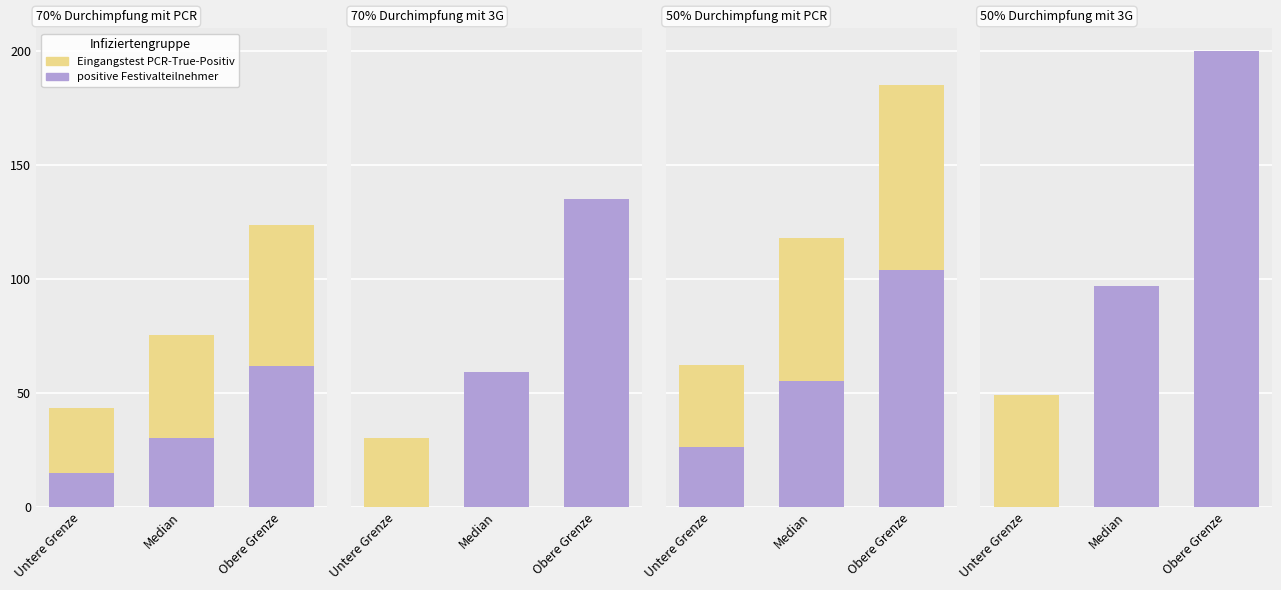

How many data points in positive Festivalteilnehmer are above 97?

1